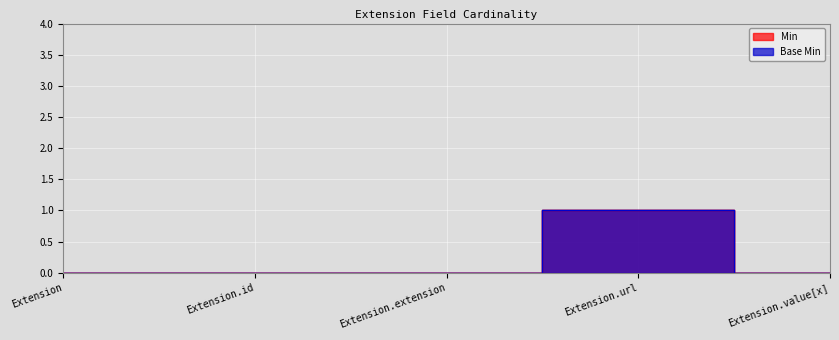

True or false: Base Min and Min intersect in this chart.

False